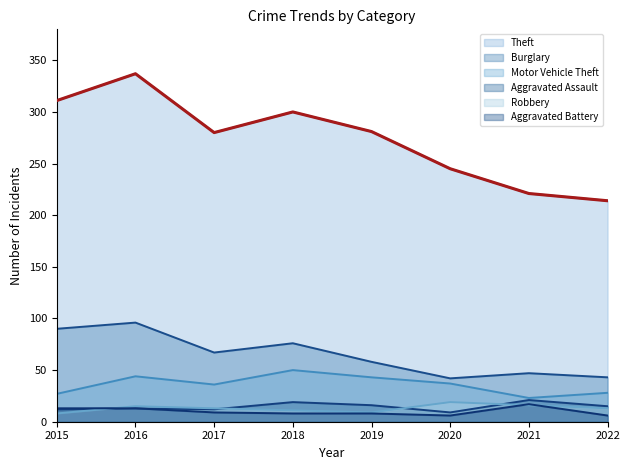

True or false: Robbery and Motor Vehicle Theft cross at least once.

False